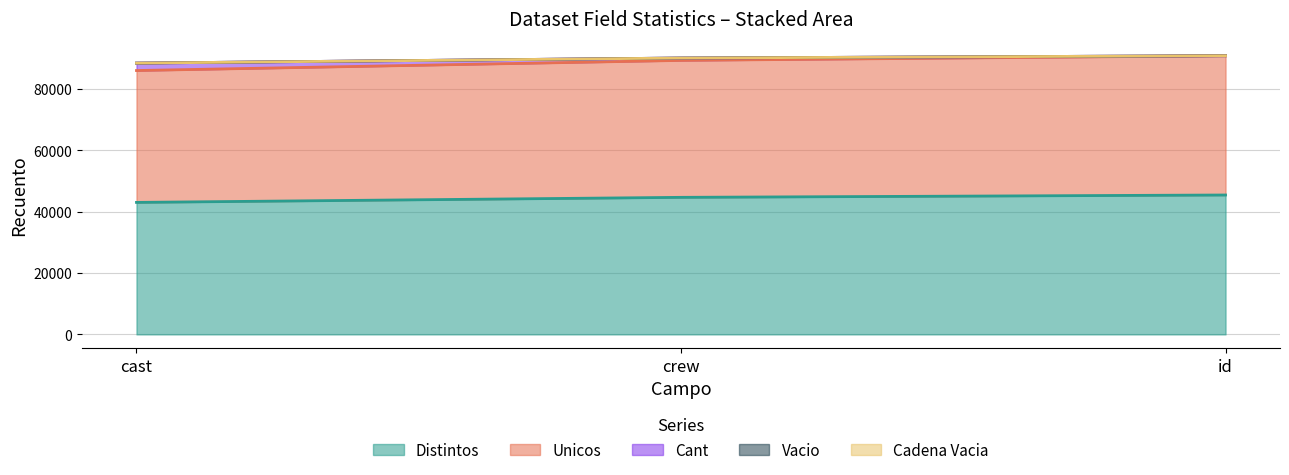

What is the total value across all series at cast?

217433